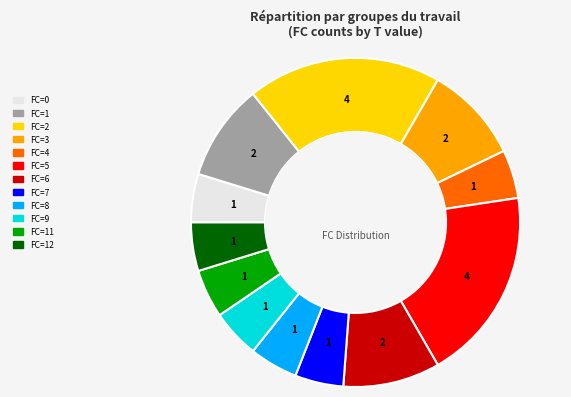

How many slices are in this pie chart?

12